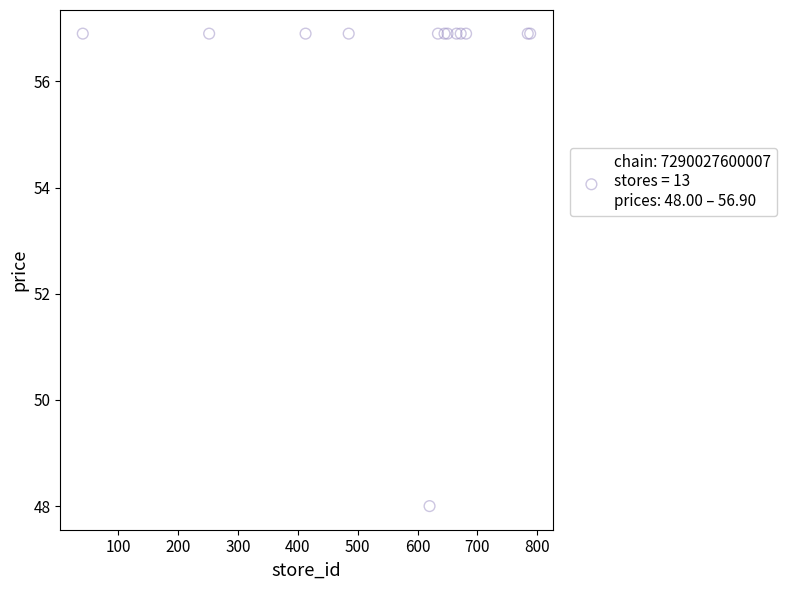

What Y value in the scatter plot is closest to 52?

48.0